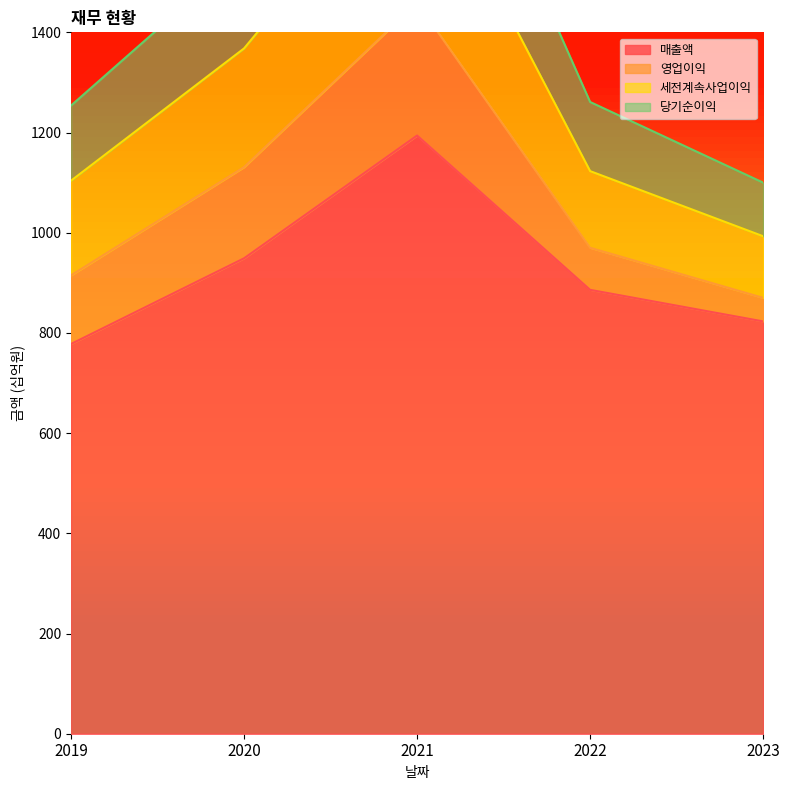

True or false: 매출액 and 당기순이익 intersect in this chart.

False